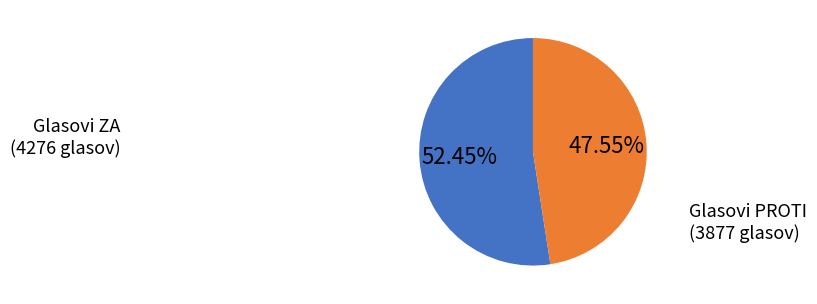

Is there a majority slice in this chart?

Yes